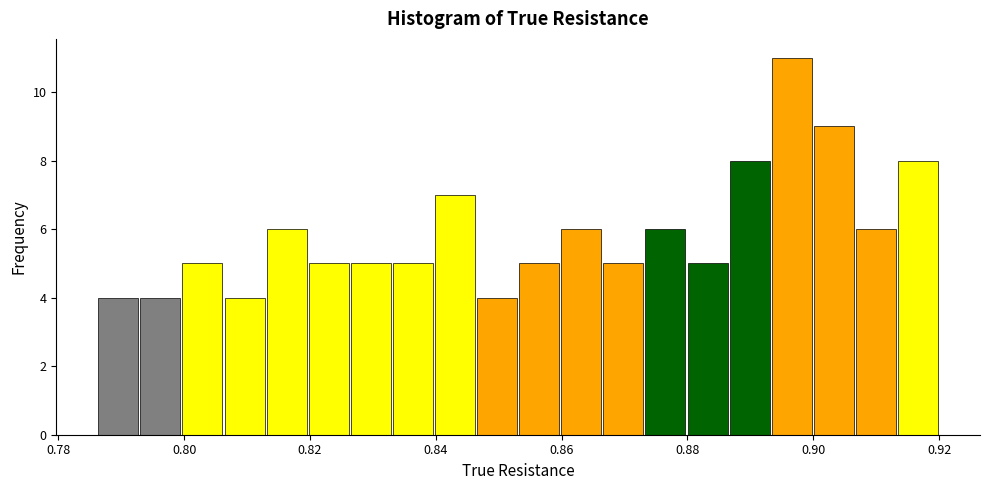

Around what value on the x-axis is the tallest bar? Give the approximate position of its centre, as read against the axis.

0.896